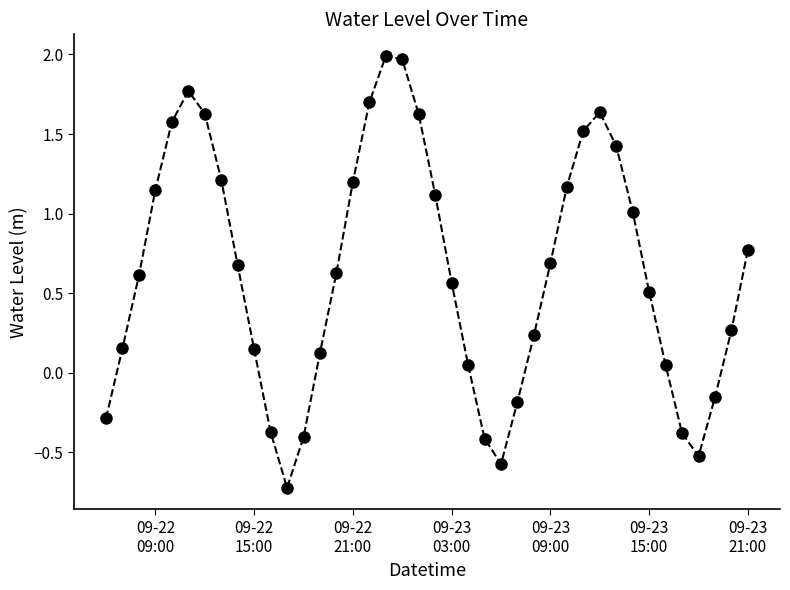

How many data points are less than 0?

10